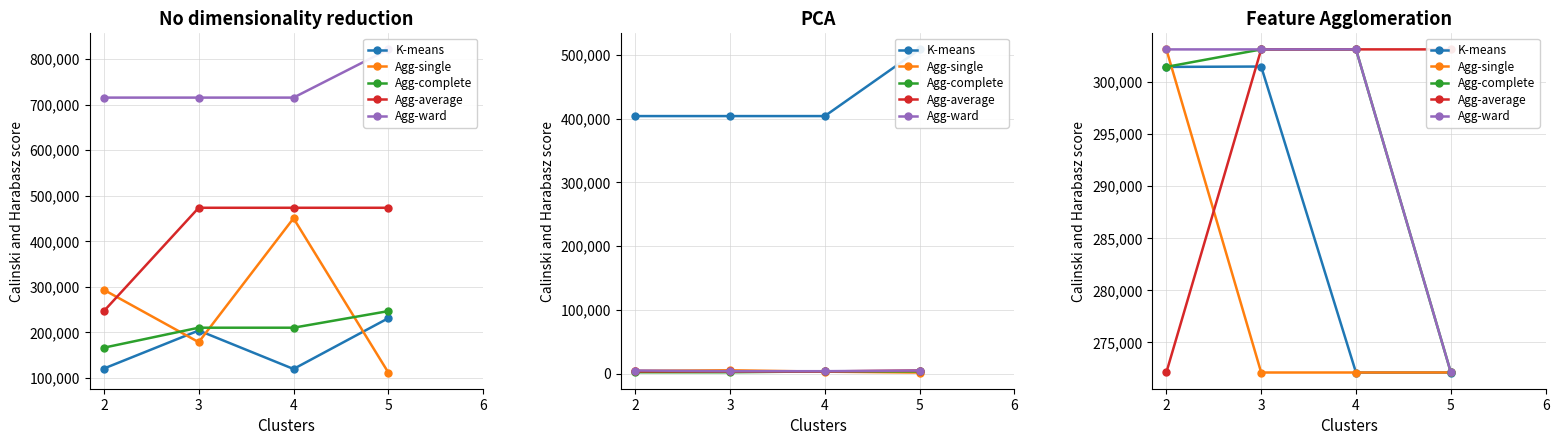

How many distinct data groups are displayed?

5